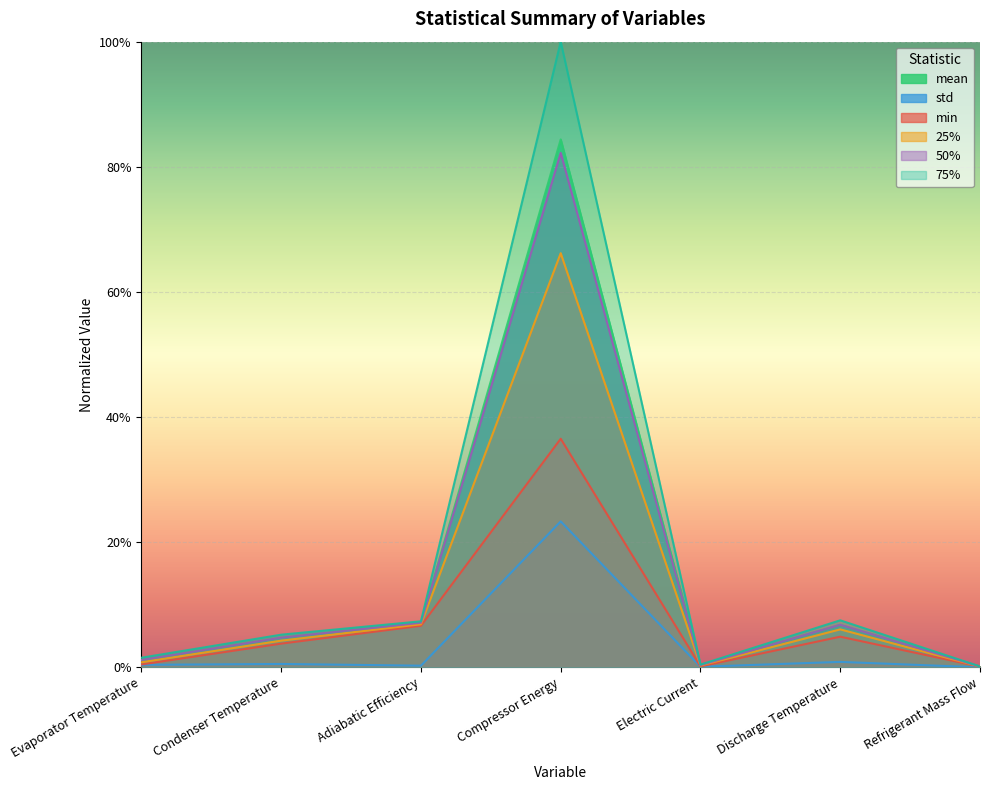

At how many categories does at least one series exceed 0?

7